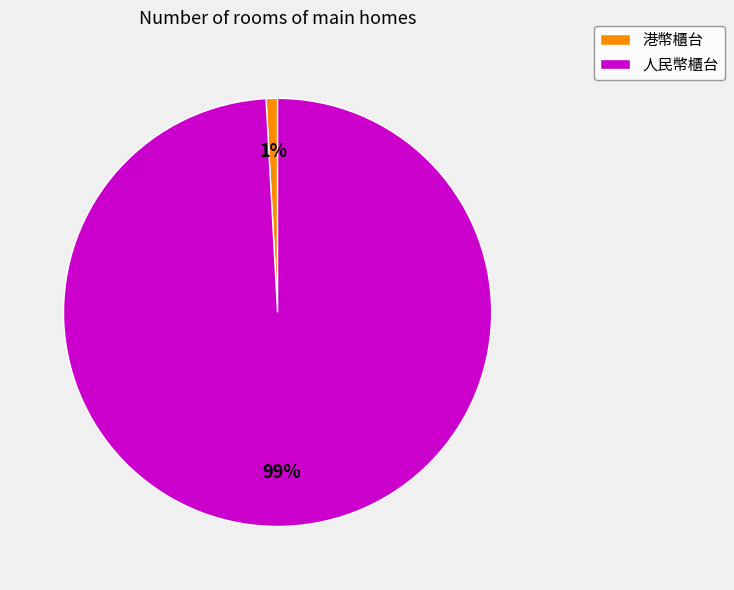

True or false: 人民幣櫃台 accounts for 87% of the total.

False